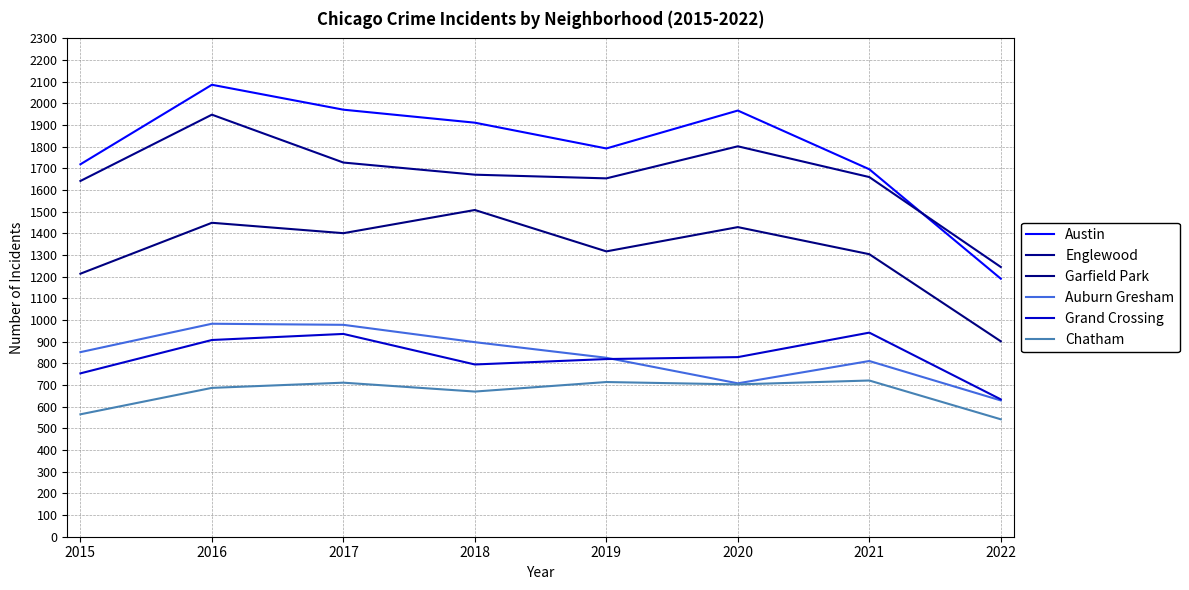

True or false: Grand Crossing has more than 2 interior local peaks.

False